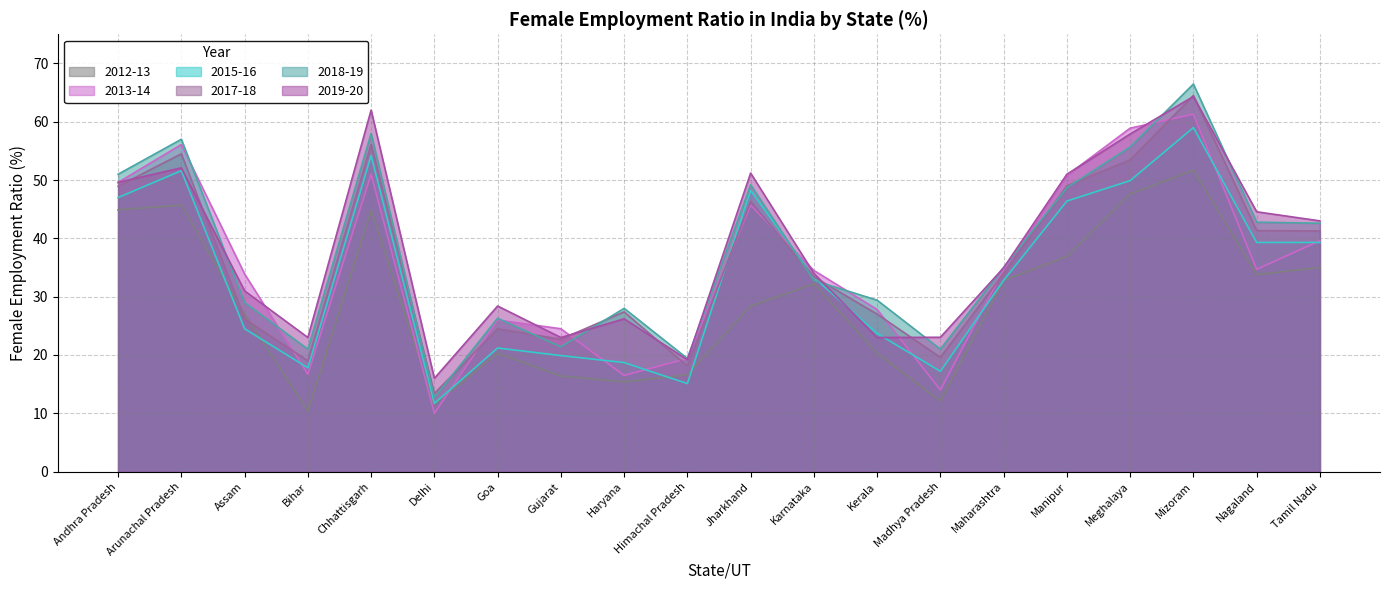

True or false: 2013-14 has a value of 58.2 at Tamil Nadu.

False